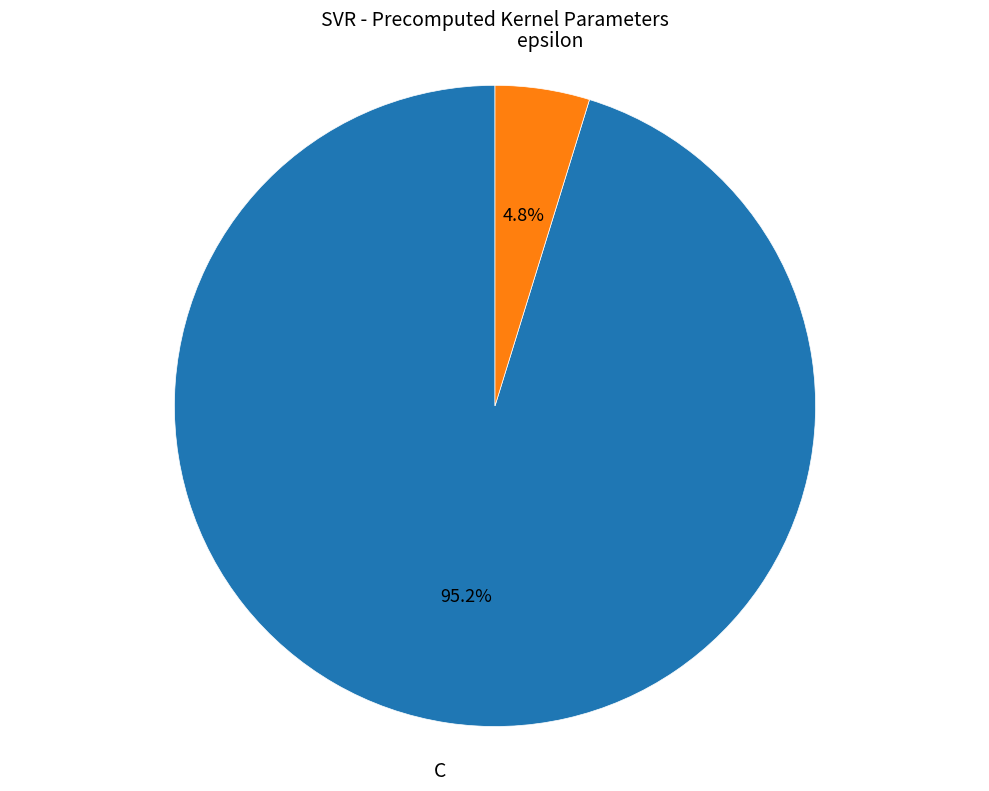

To the nearest percent, what is the difference between the epsilon and C slice percentages?

90%